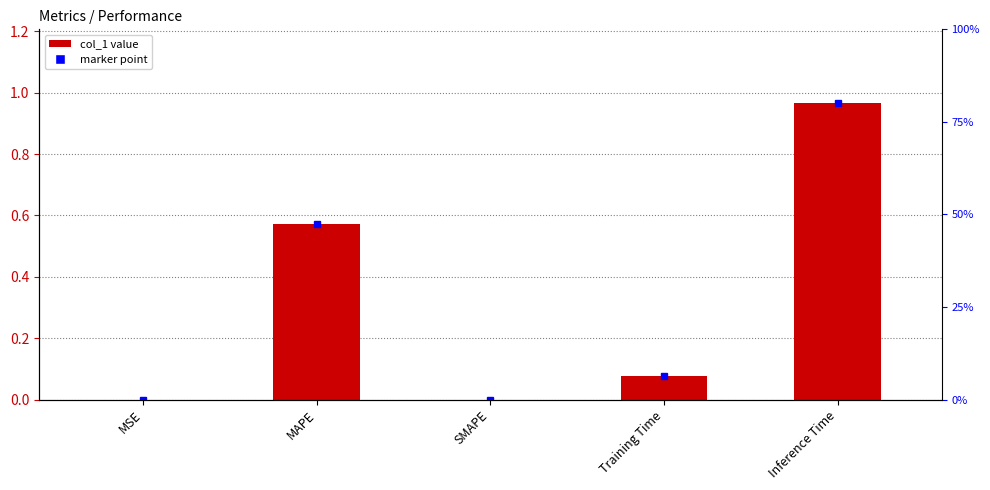

Between MSE and MAPE, which is larger?

MAPE